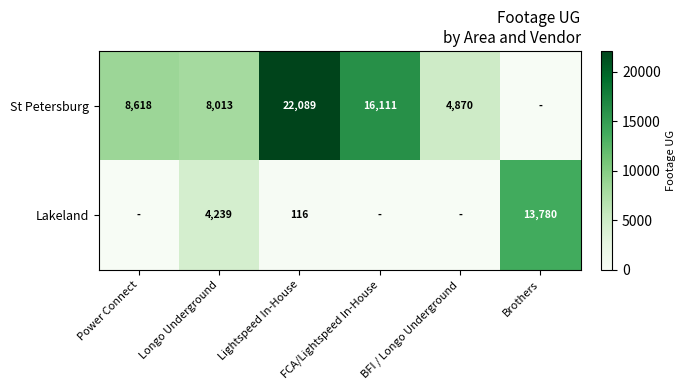

What is the total value across all series at Lightspeed In-House?

22205